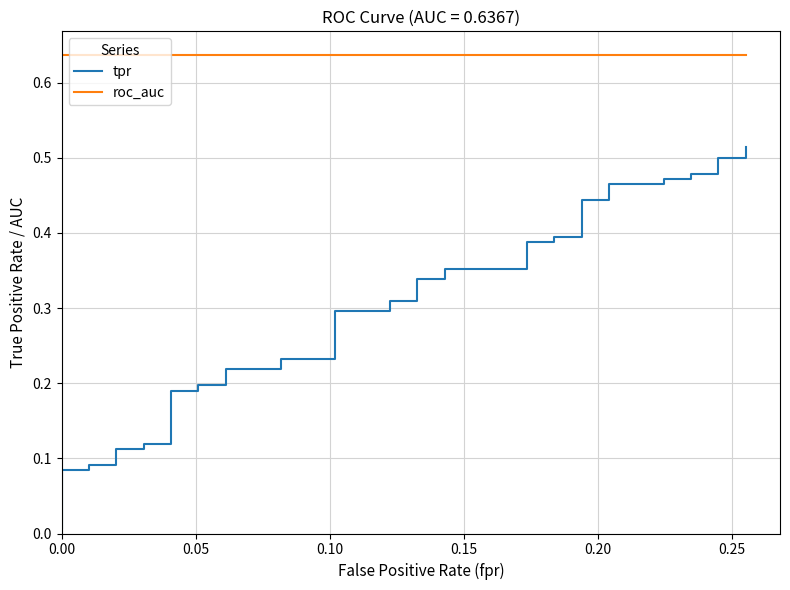

Does the chart display data point markers on the line(s)?

No